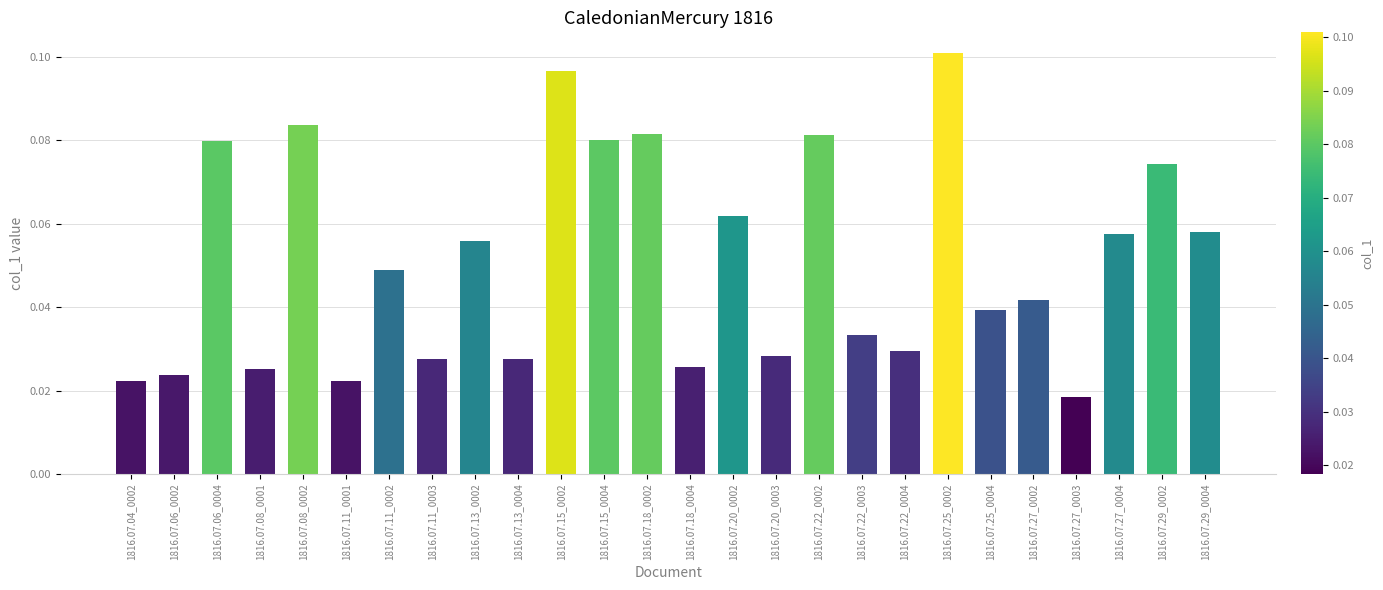

Which has a higher value, 1816.07.06_0004 or 1816.07.27_0003?

1816.07.06_0004